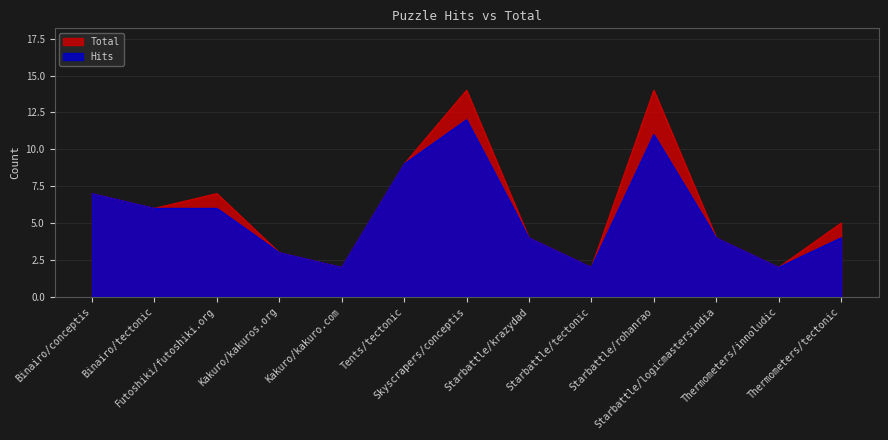

List the series in order of their overall mean, lowest first.

Hits, Total